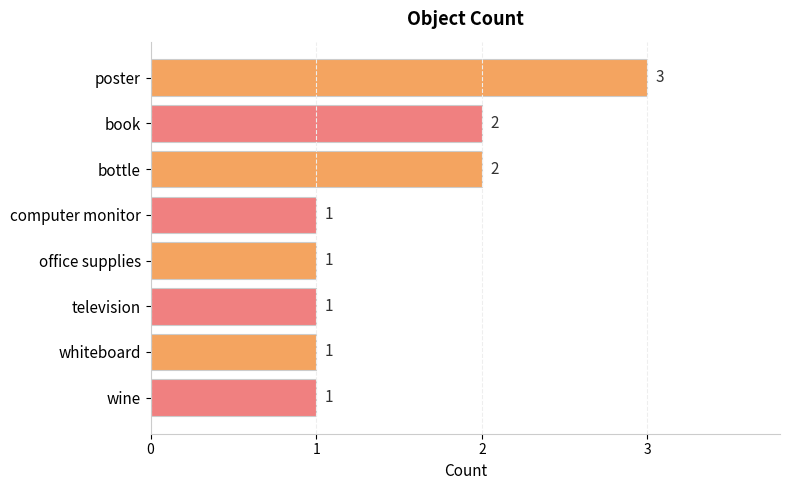

How many bars are there in total?

8